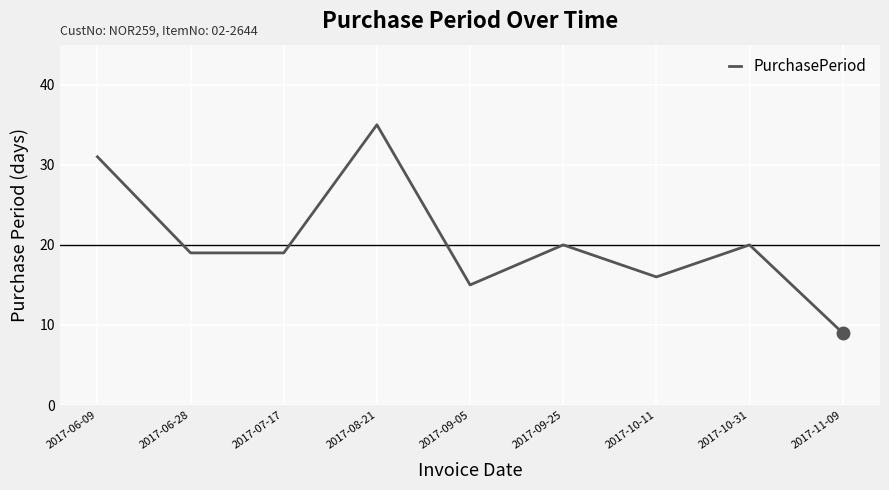

How many distinct data groups are displayed?

1